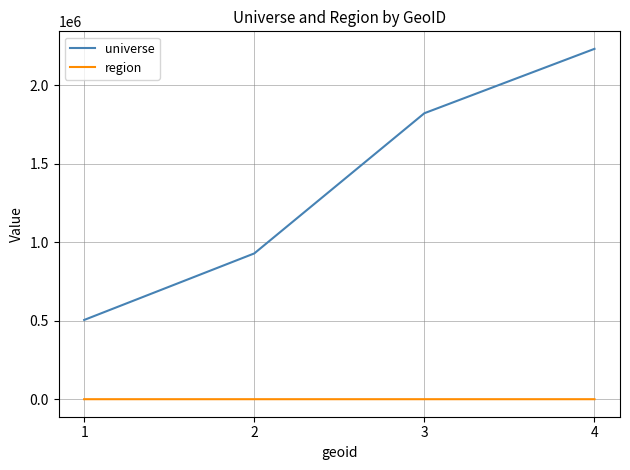

Which series has the largest range (max minus min)?

universe